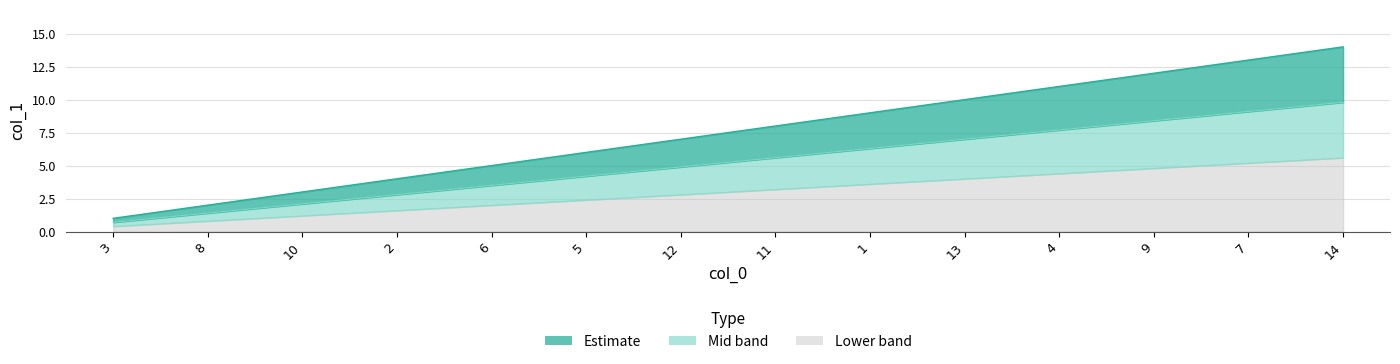

How many data points are less than 8?

7